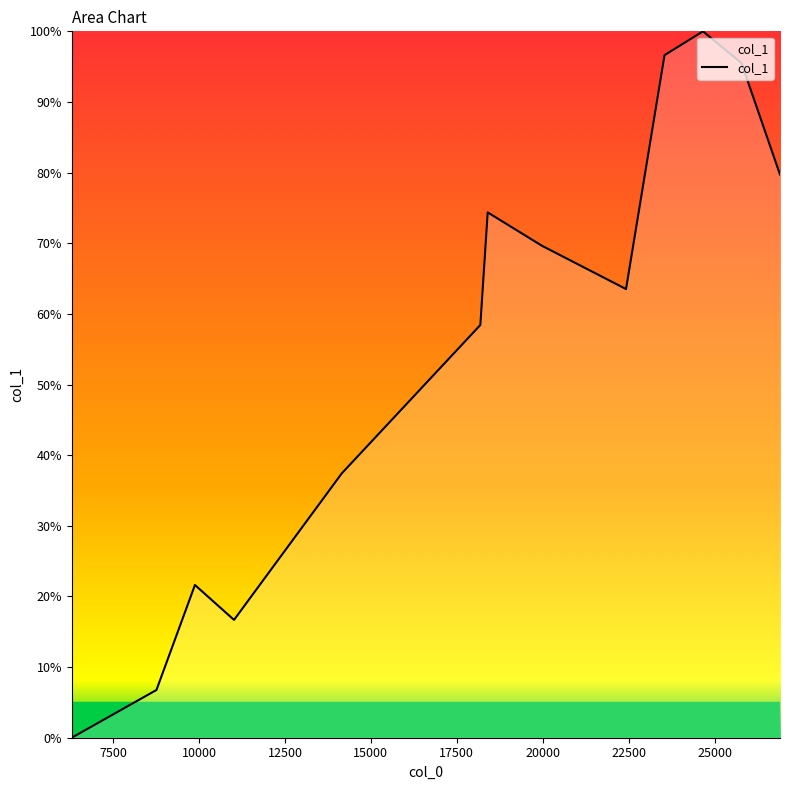

Does the chart have visible grid lines?

No